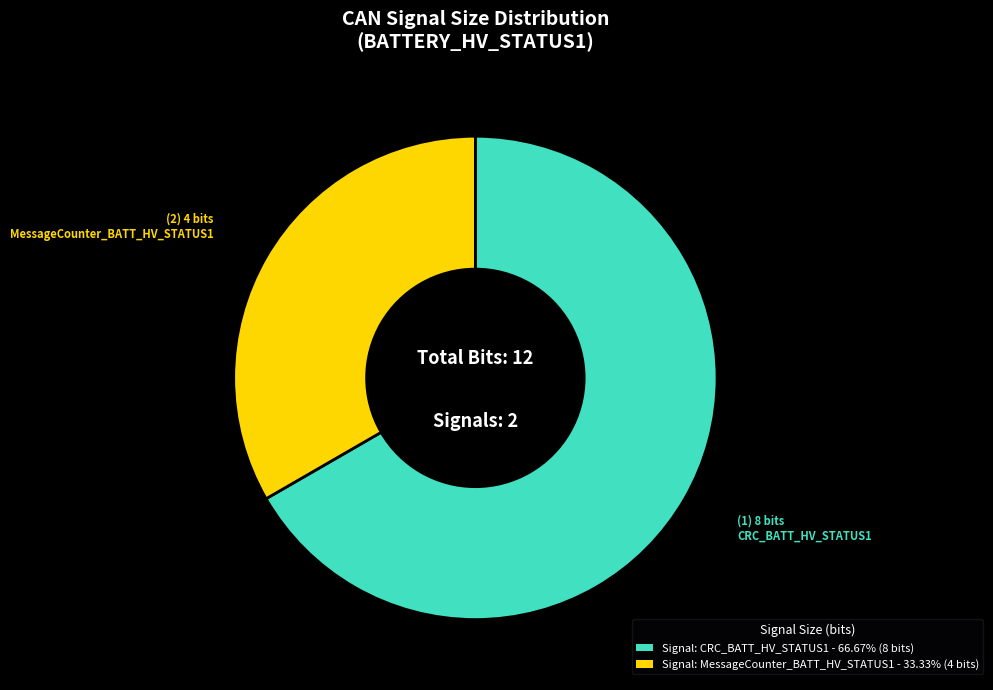

Is there any slice that represents more than half of the pie?

Yes